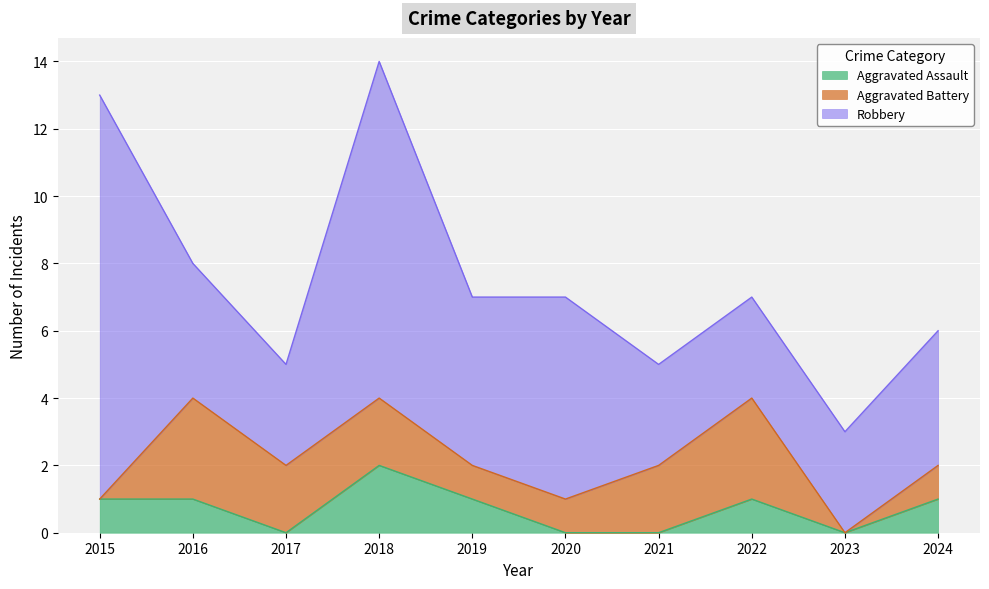

Which series has the largest range (max minus min)?

Robbery